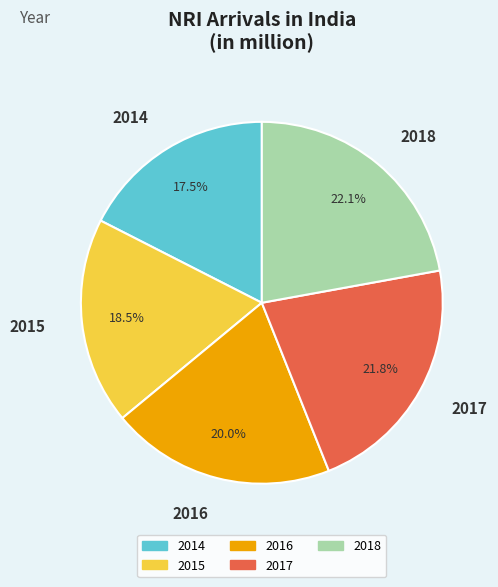

What percentage is the 2017 slice, to the nearest percent?

22%